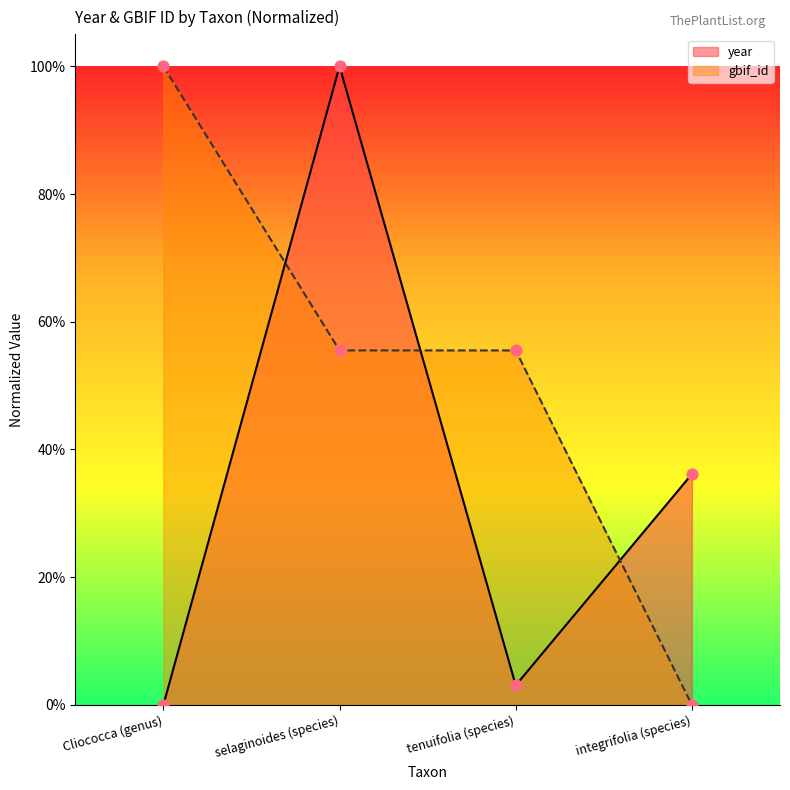

What is the total value across all series at selaginoides (species)?

1.6